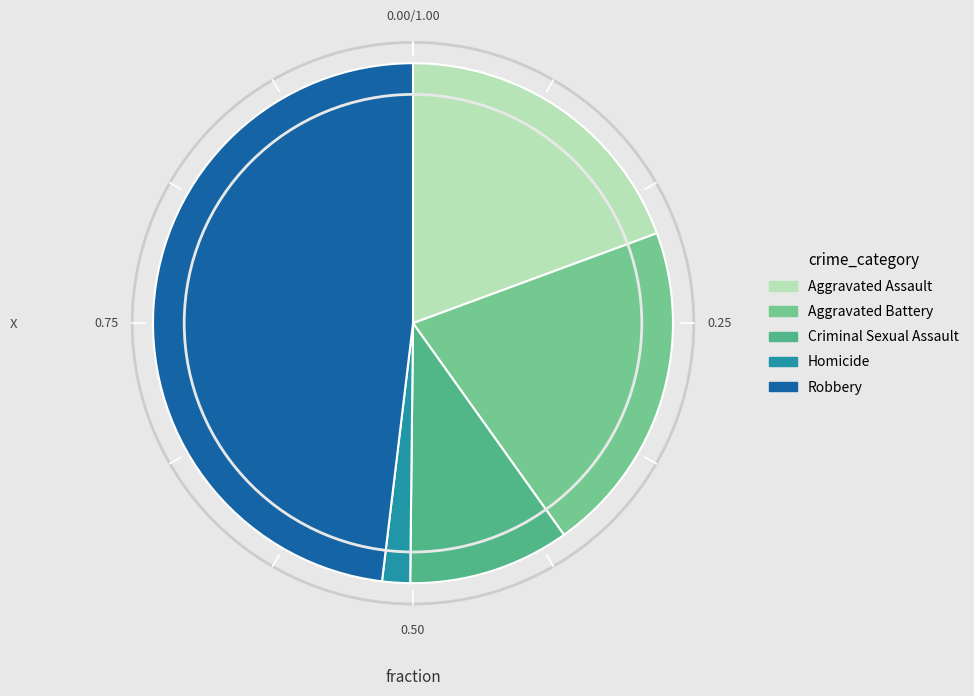

Rank the categories by value from lowest to highest.

Homicide, Criminal Sexual Assault, Aggravated Assault, Aggravated Battery, Robbery